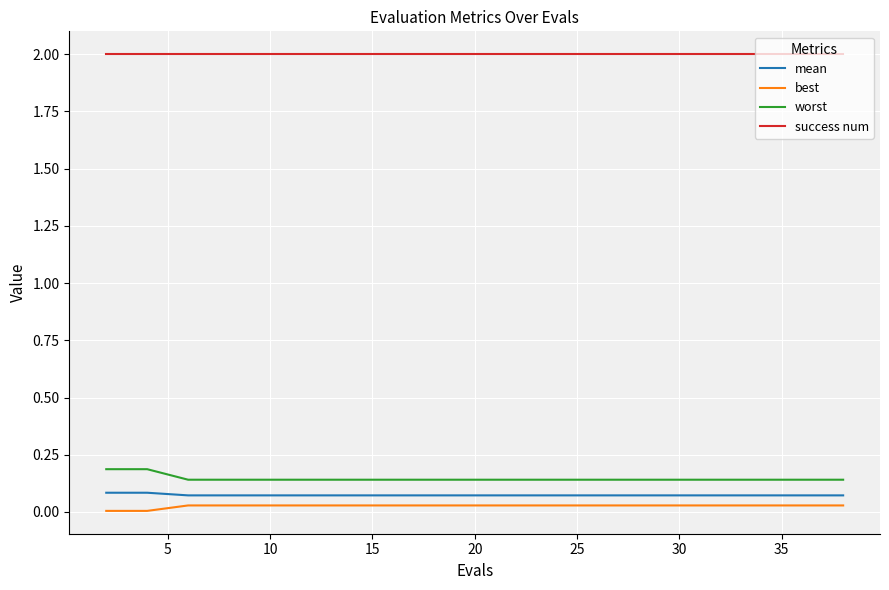

What is the maximum value shown in the chart?

2.0